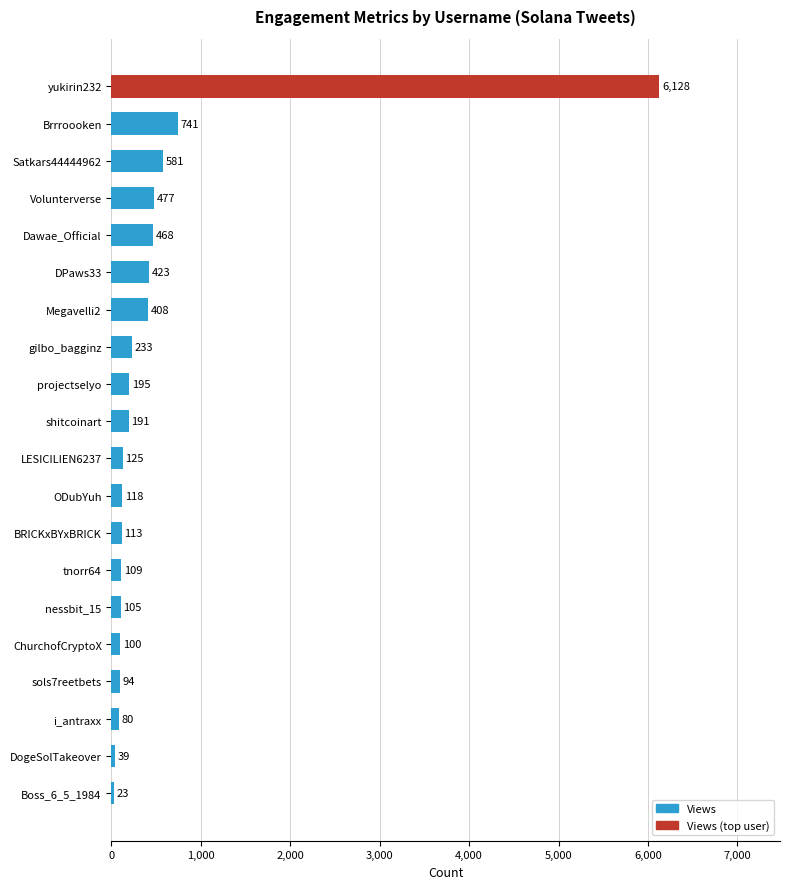

Which has a higher value, Satkars44444962 or LESICILIEN6237?

Satkars44444962